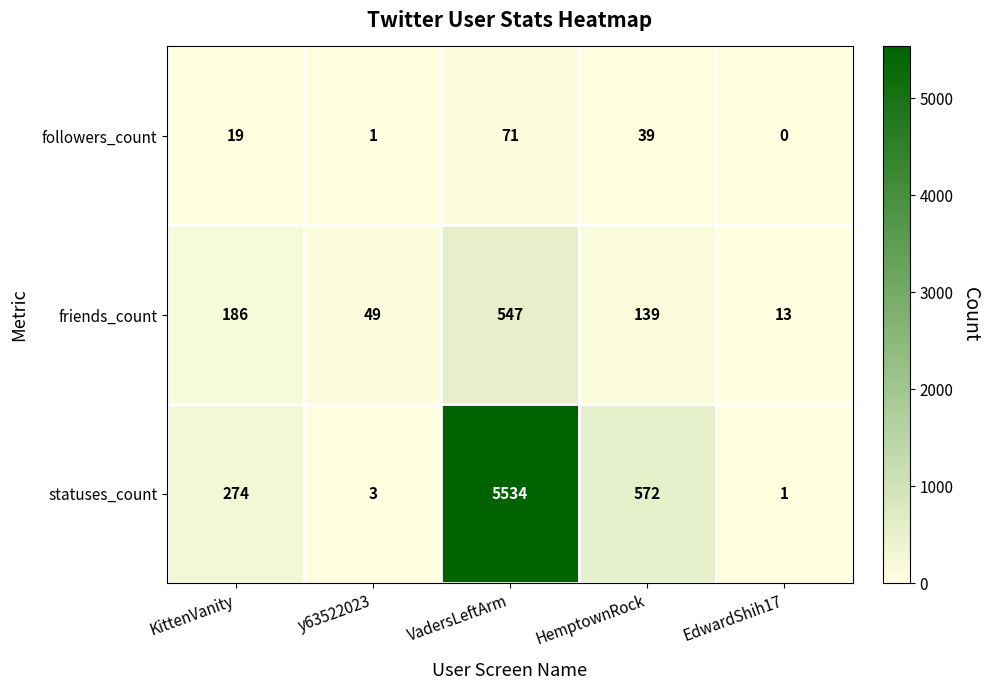

Reading right to left, list all the values displayed in this chart.

followers_count: 0	39	71	1	19
friends_count: 13	139	547	49	186
statuses_count: 1	572	5534	3	274